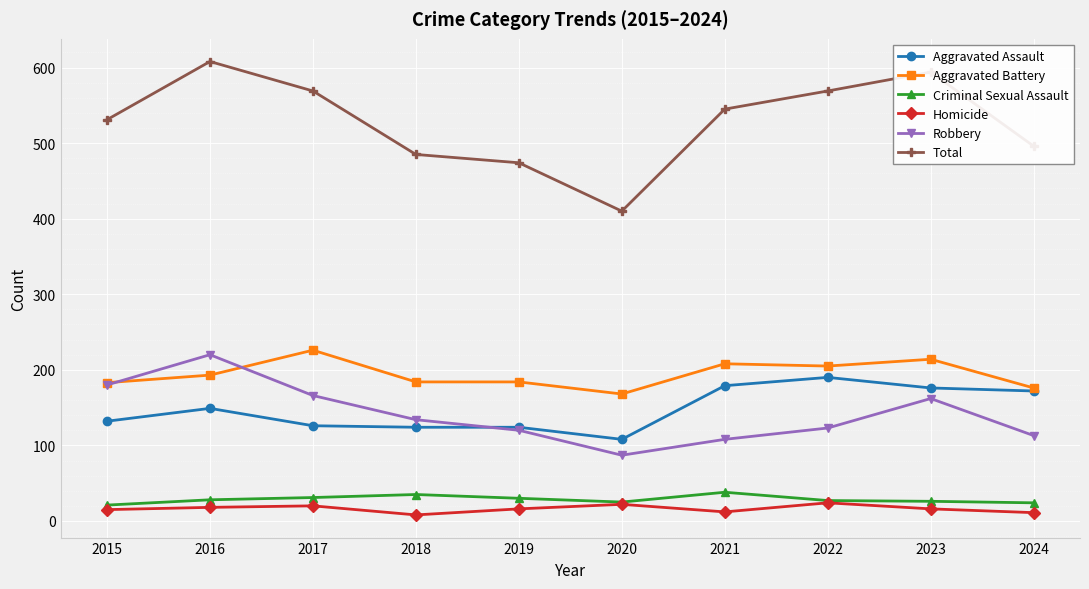

True or false: Criminal Sexual Assault and Aggravated Assault cross at least once.

False